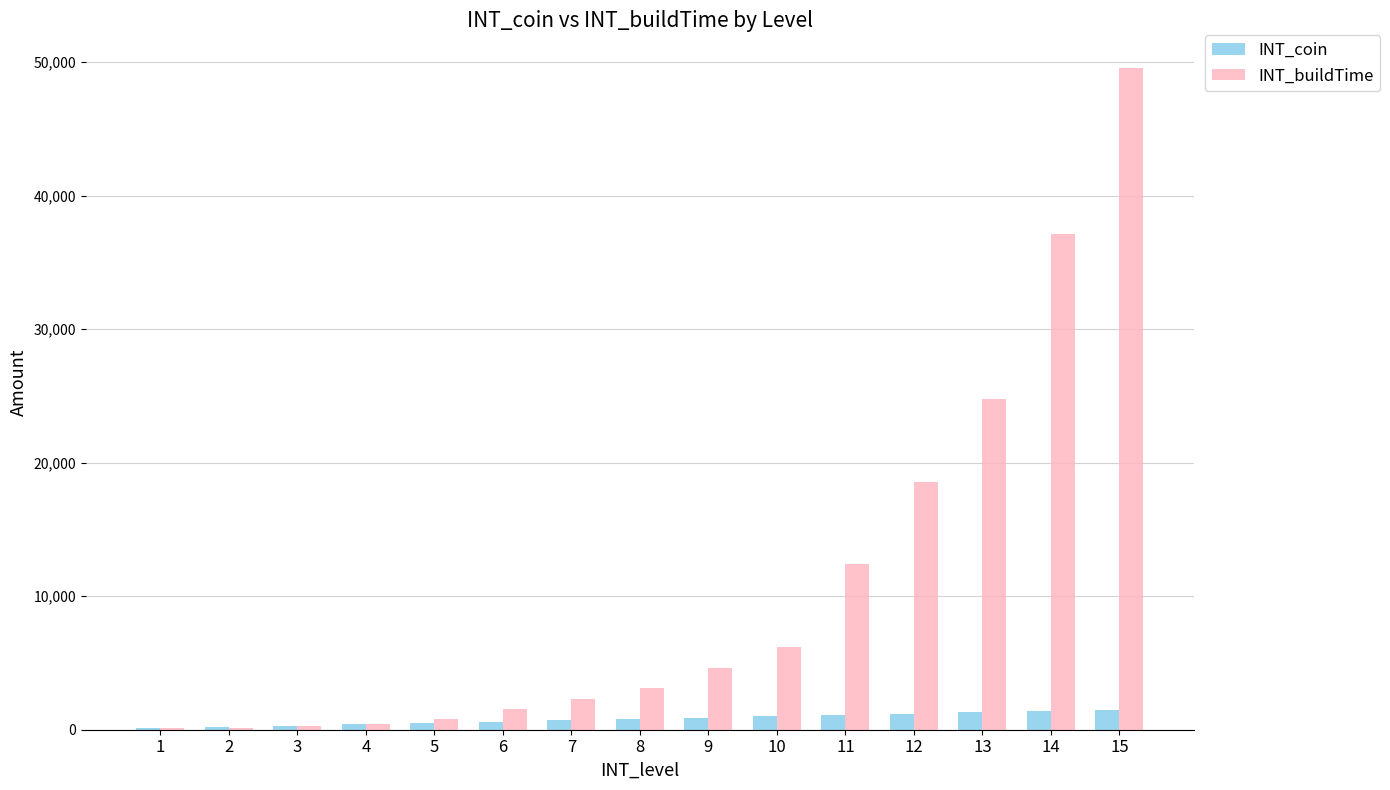

What is the sum of all INT_coin values?

12000